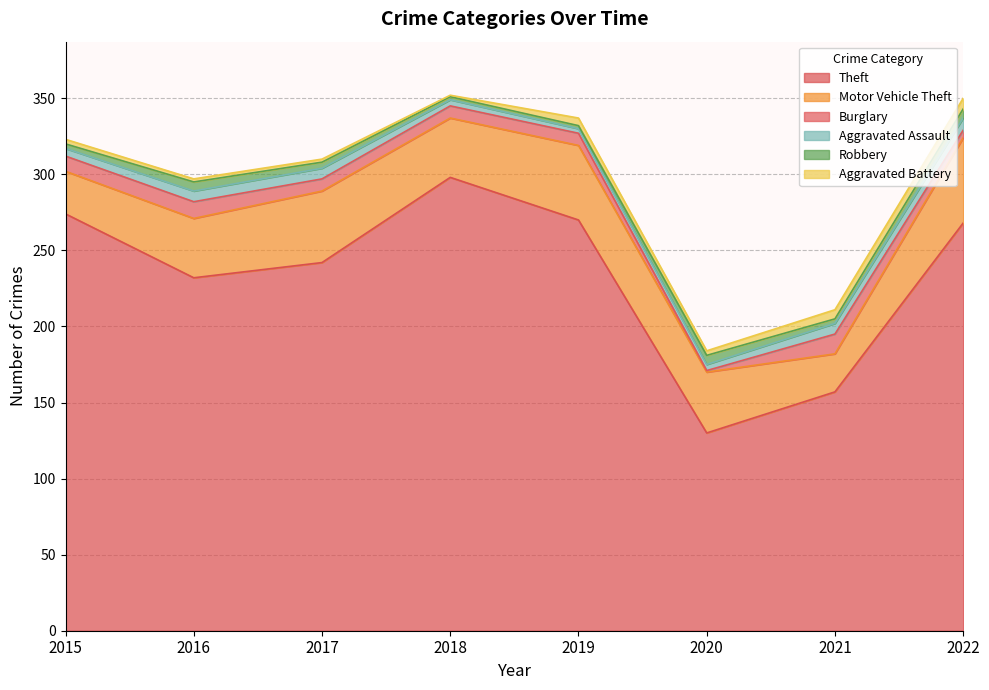

How many values in the Aggravated Battery series exceed 3?

3